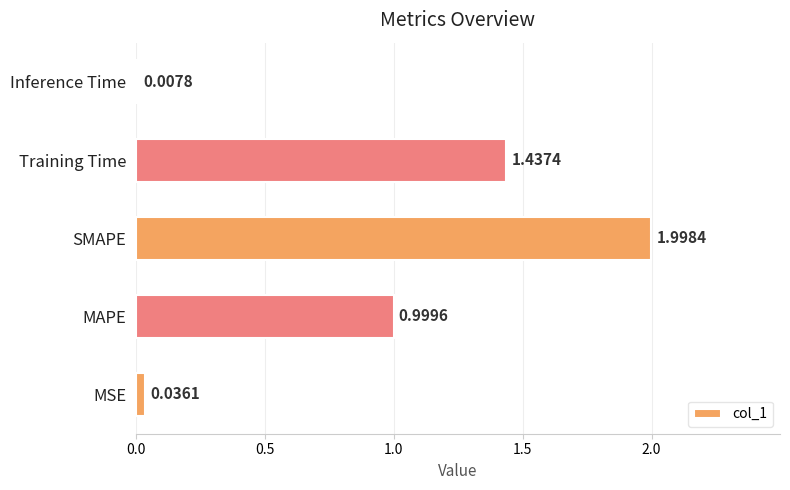

Which label corresponds to the smallest value in the chart?

Inference Time